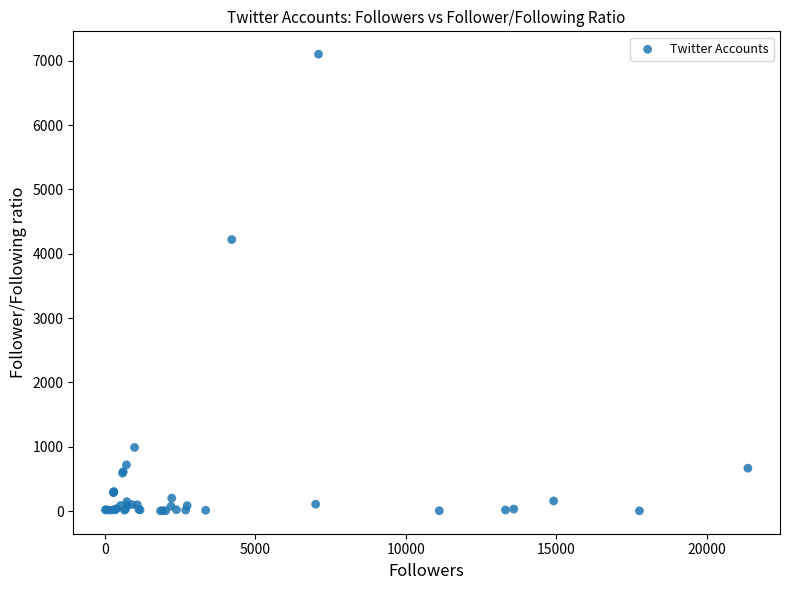

What Y value in the scatter plot is closest to 3553?

4221.0